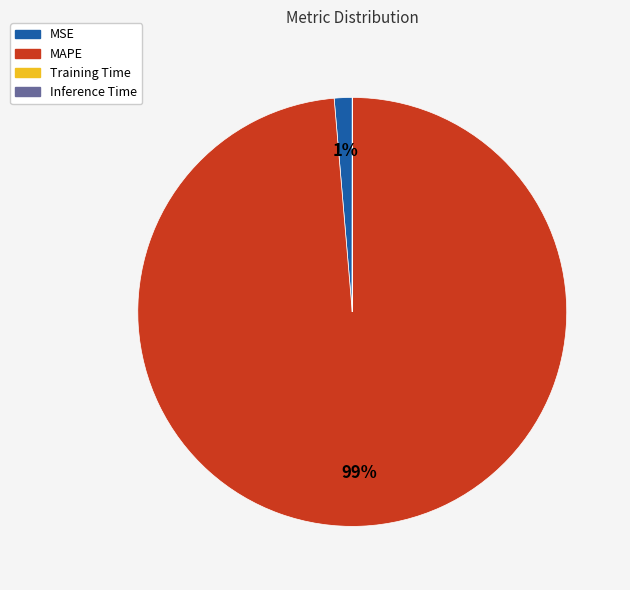

To the nearest percent, what percentage of the pie is MAPE?

99%